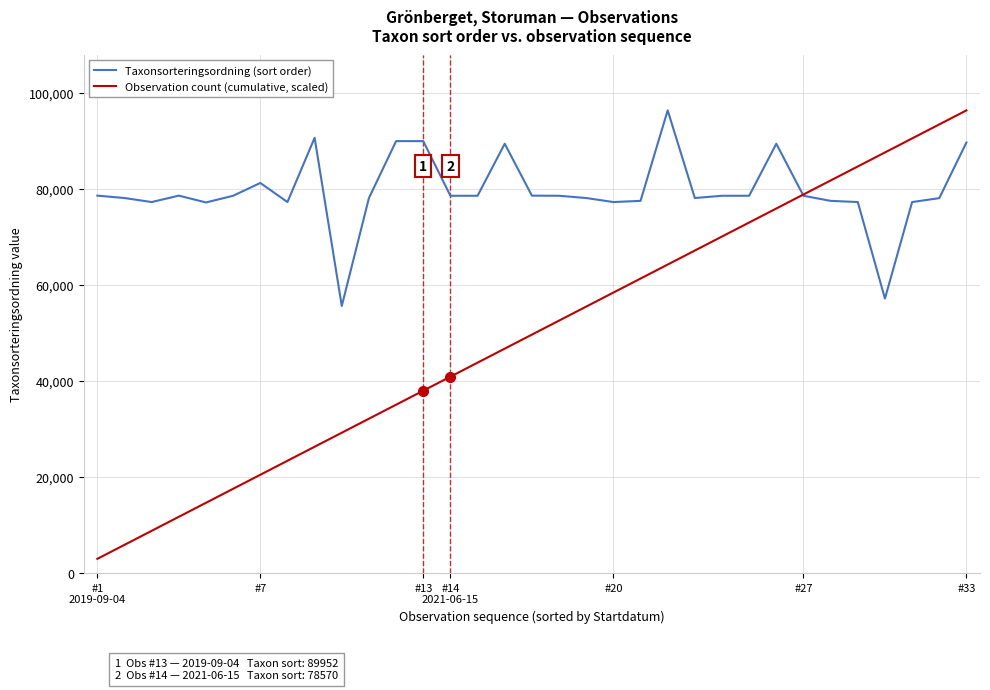

Which series has the largest total across all categories?

Taxonsorteringsordning (sort order)